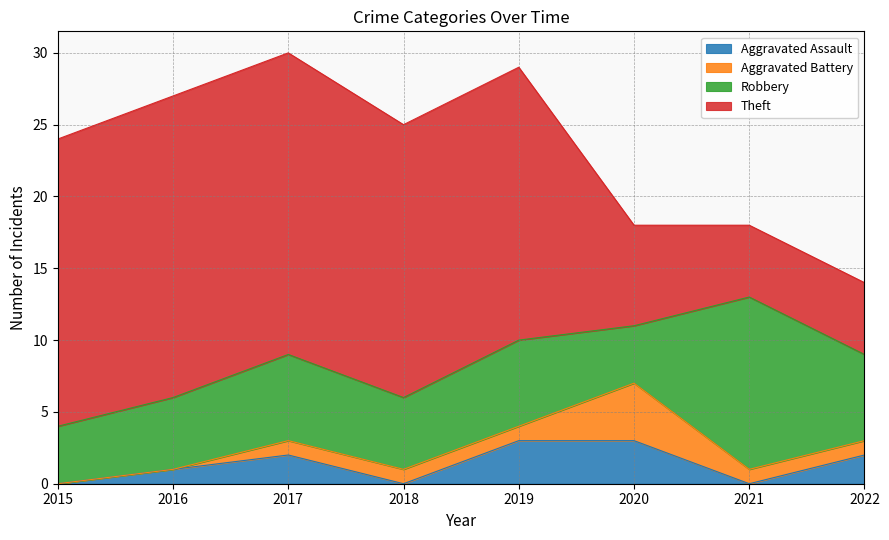

Reading left to right, extract all data points from this chart.

Aggravated Assault: 0	1	2	0	3	3	0	2
Aggravated Battery: 0	0	1	1	1	4	1	1
Robbery: 4	5	6	5	6	4	12	6
Theft: 20	21	21	19	19	7	5	5